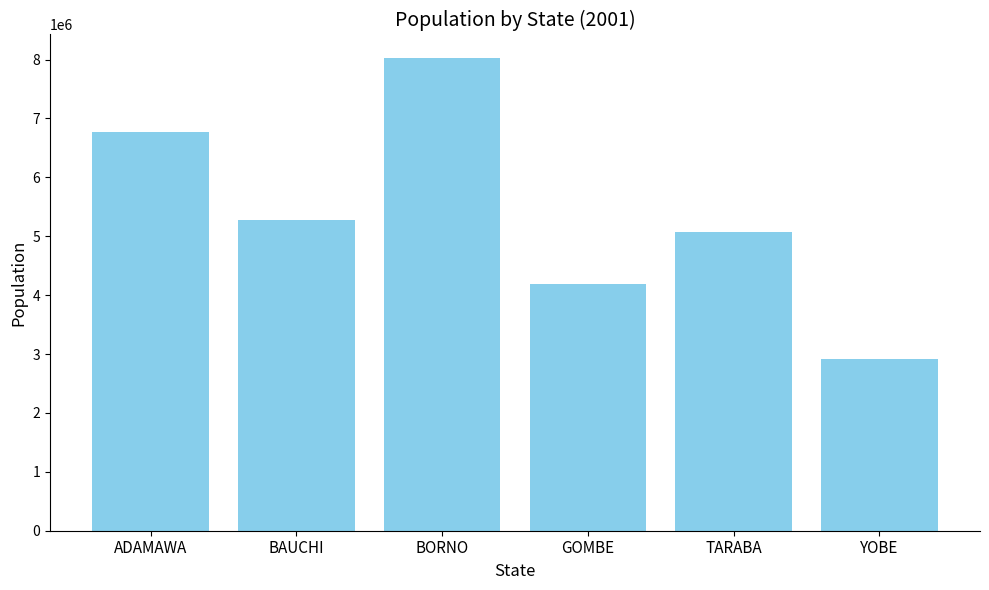

What is the change in value from GOMBE to TARABA?

+874578